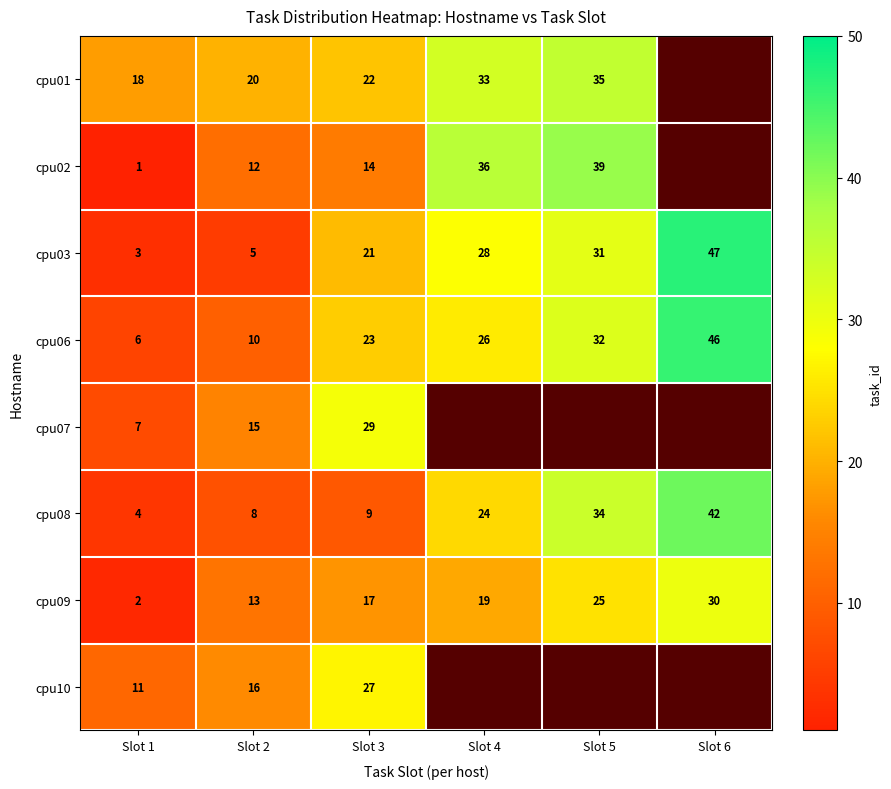

What is the difference between the second highest and second lowest values in the cpu03 series?

26